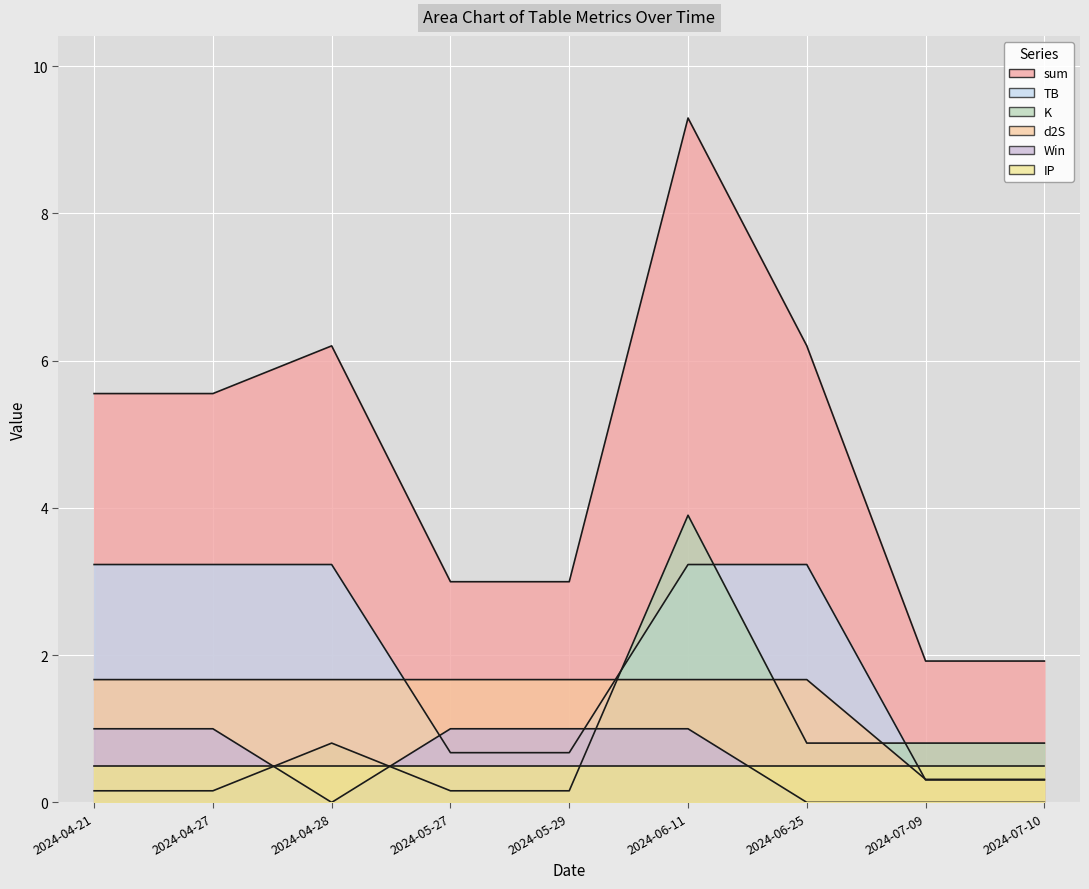

At how many categories does at least one series exceed 5?

5